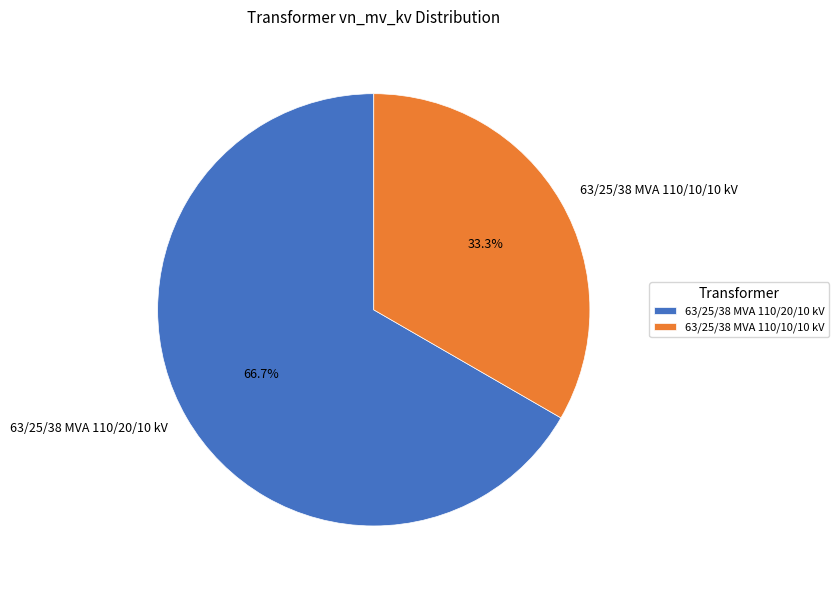

How much of the chart is everything except 63/25/38 MVA 110/20/10 kV?

33.3%